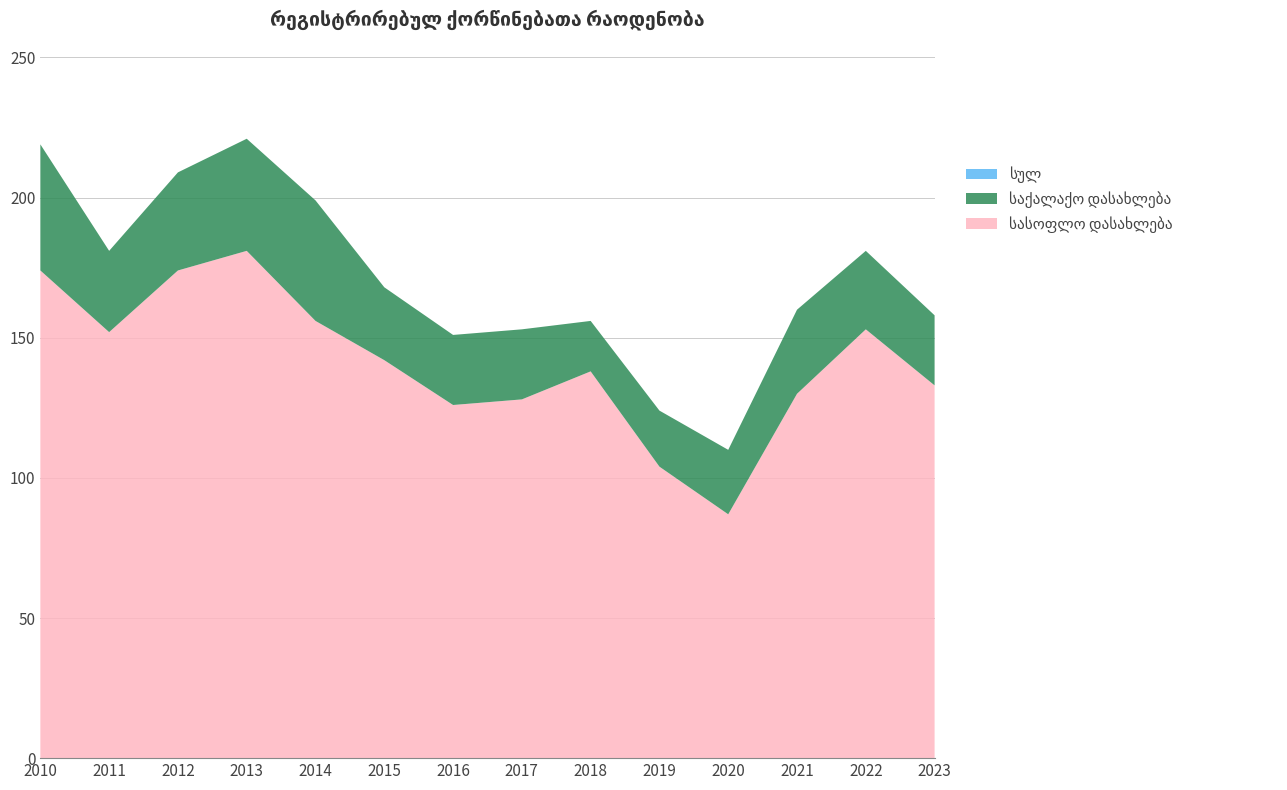

Reading left to right, what are all the values shown in this chart?

სულ: 219	181	209	221	199	168	151	153	156	124	110	160	181	158
საქალაქო დასახლება: 45	29	35	40	43	26	25	25	18	20	23	30	28	25
სასოფლო დასახლება: 174	152	174	181	156	142	126	128	138	104	87	130	153	133